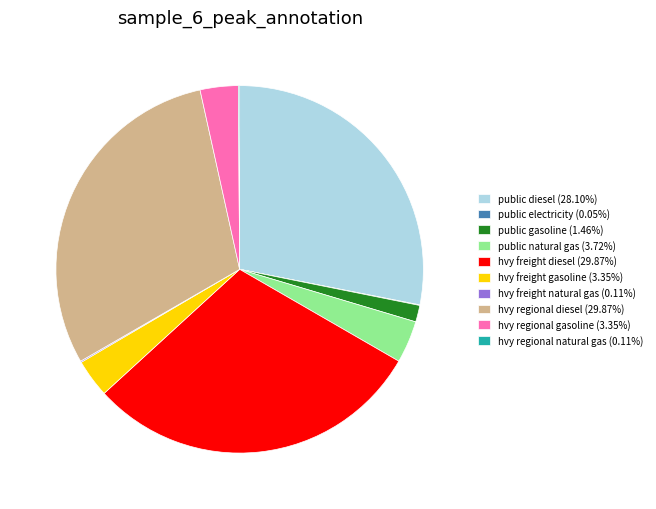

Approximately how many times larger is the value at hvy freight gasoline (3.35%) compared to public gasoline (1.46%)?

2.3